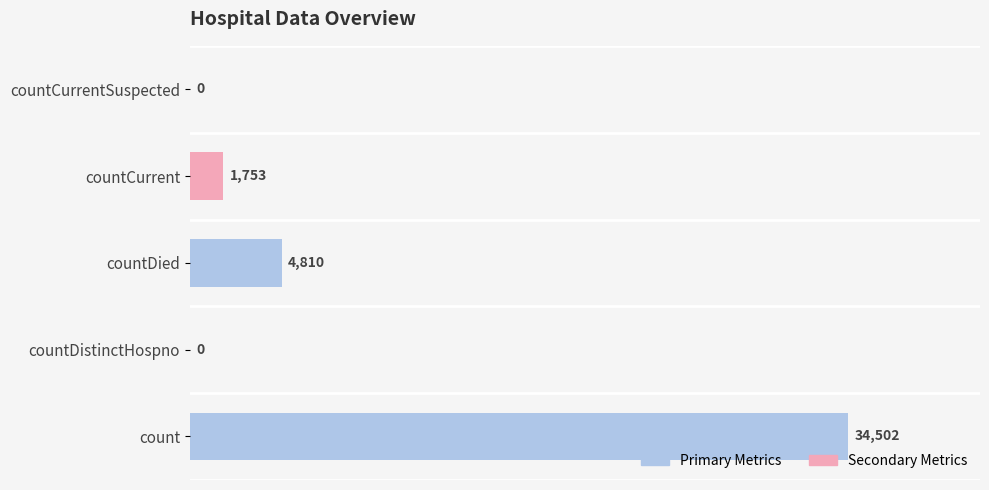

What is the maximum value shown in the chart?

34502